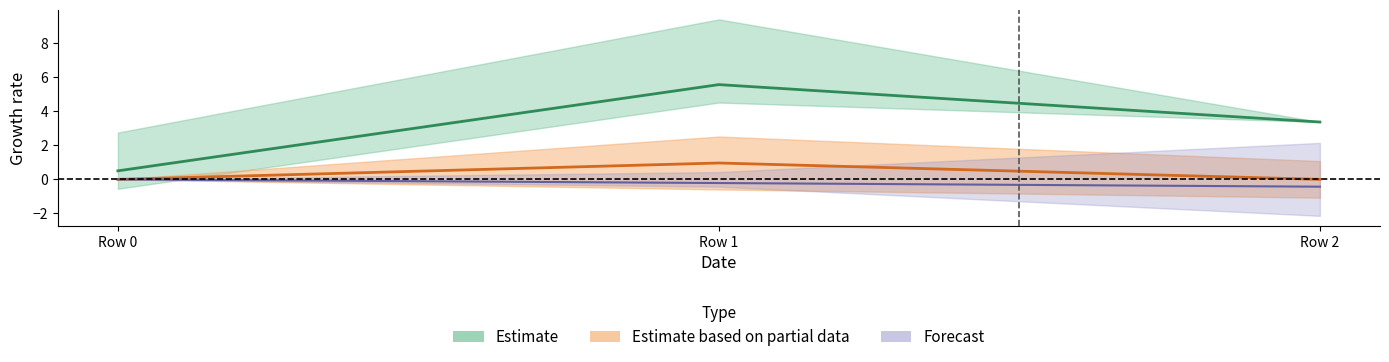

At which category is the sum across all series the highest?

Row 1